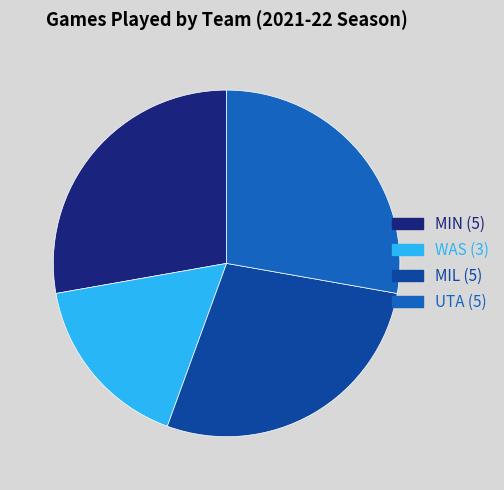

Is there any slice that represents more than half of the pie?

No